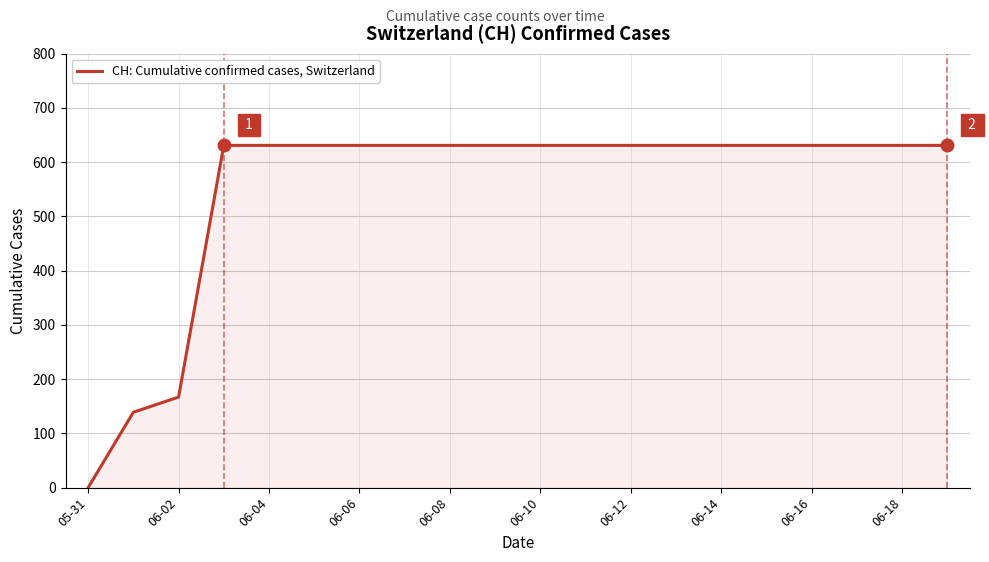

What is the difference between the maximum and minimum values?

631